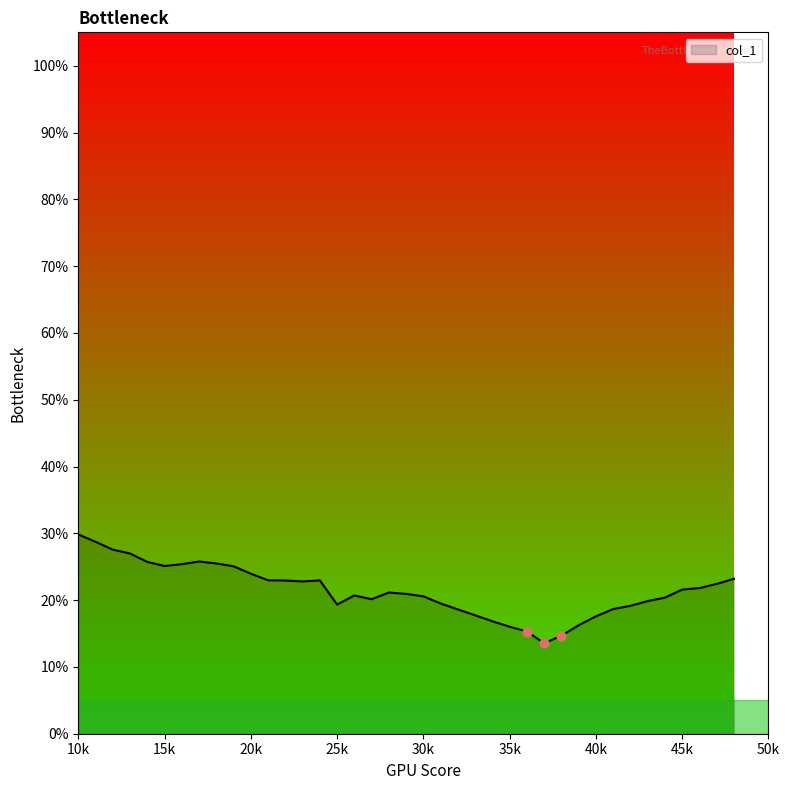

What is the difference between the maximum and minimum values?

16.3